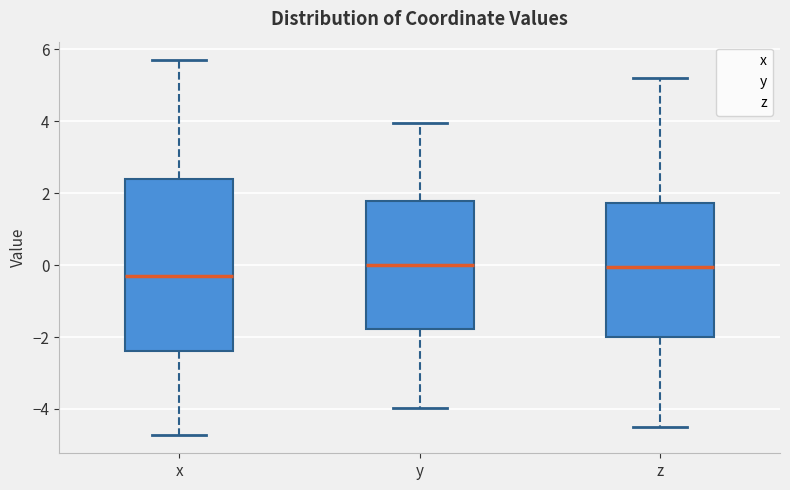

Where does the median line of the box for y sit on the y-axis? The values are not printed on the chart, so give them approximately, as read against the axis.

0.0